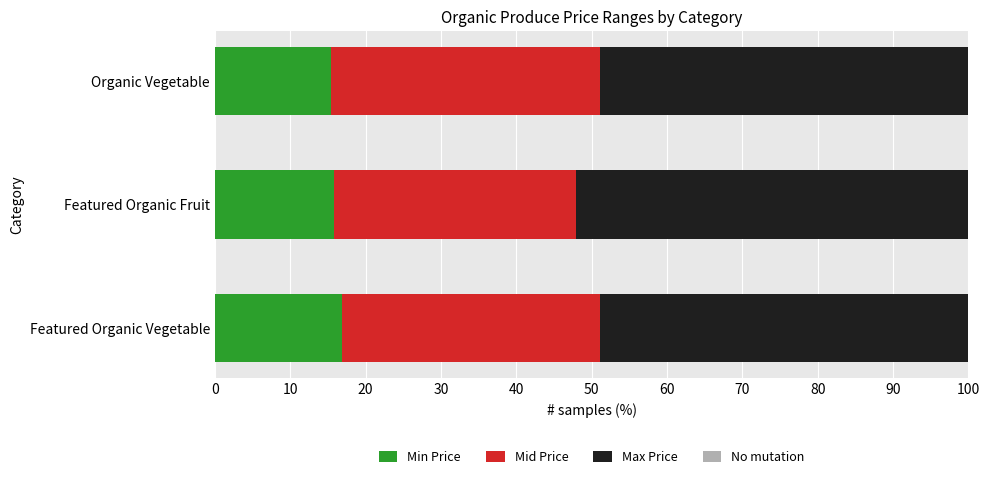

The Min Price series shows 16.9 at Featured Organic Vegetable. True or false?

True